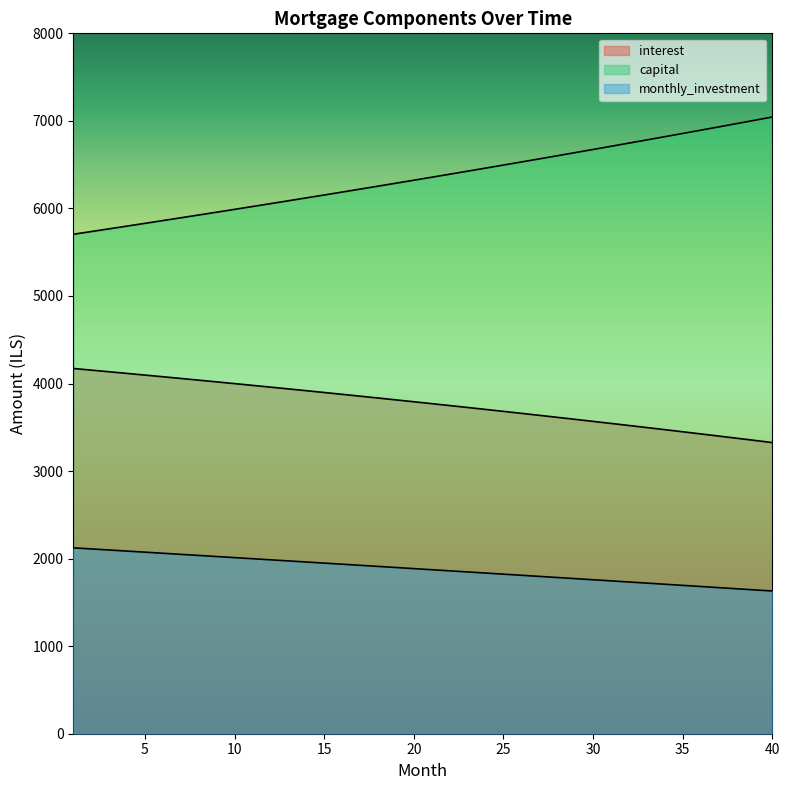

What is the spread (max minus min) of values at 21?

4483.2